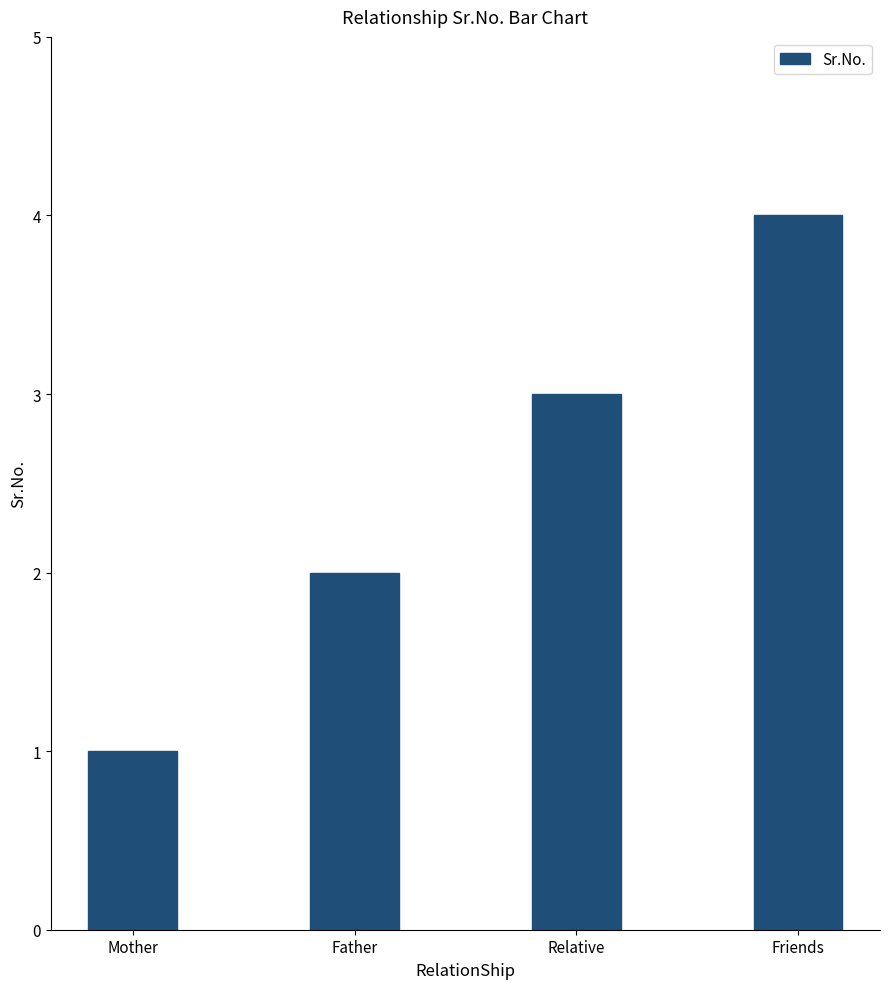

Rank the categories by value from lowest to highest.

Mother, Father, Relative, Friends